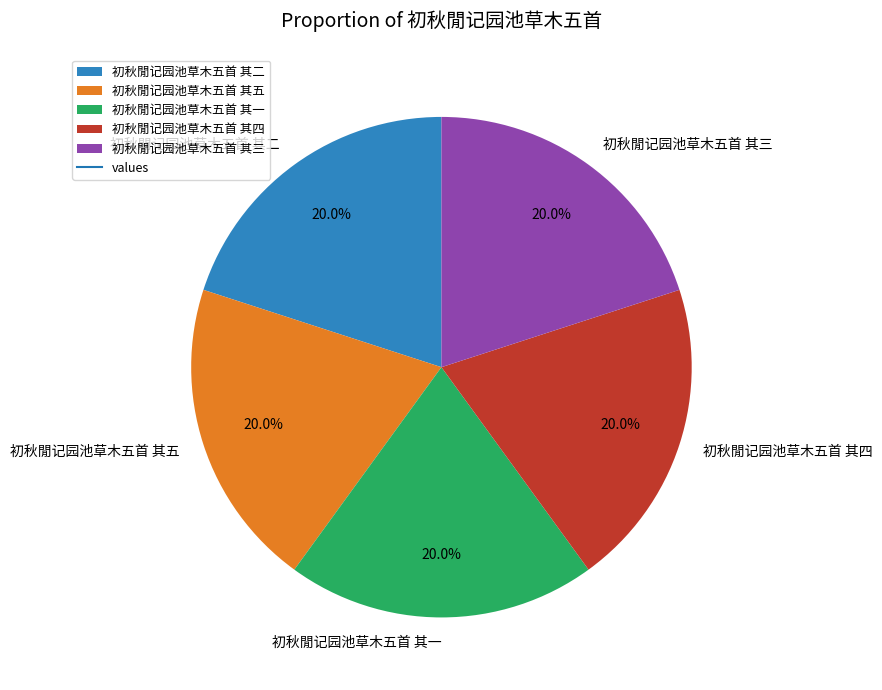

What is the ratio of the value at 初秋閒记园池草木五首 其三 to the value at 初秋閒记园池草木五首 其一?

1.0